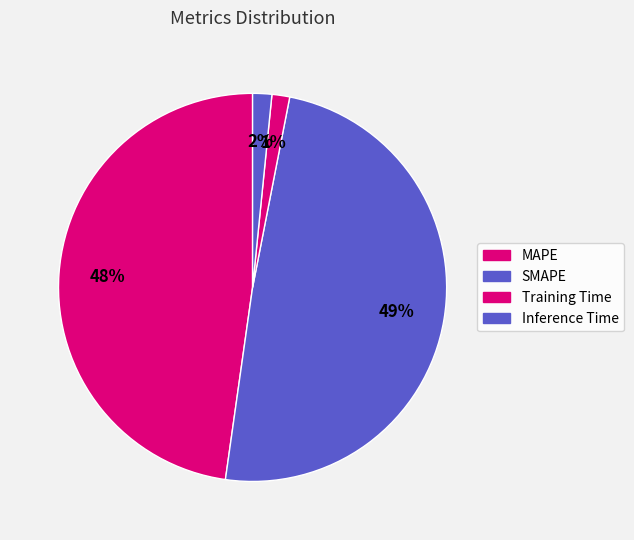

Count the number of slices in the pie.

4